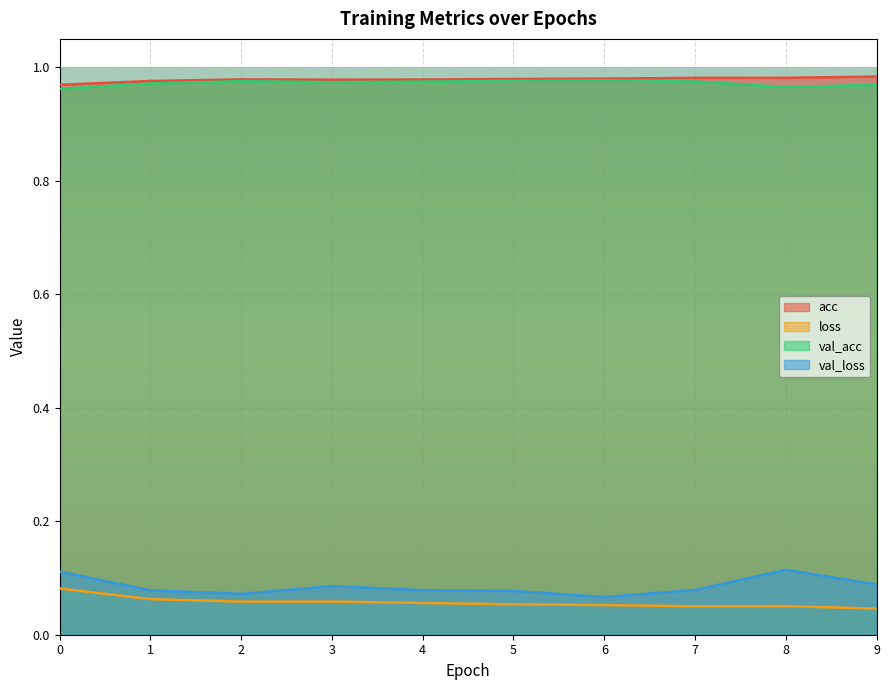

List the series in order of their peak value, highest first.

acc, val_acc, val_loss, loss